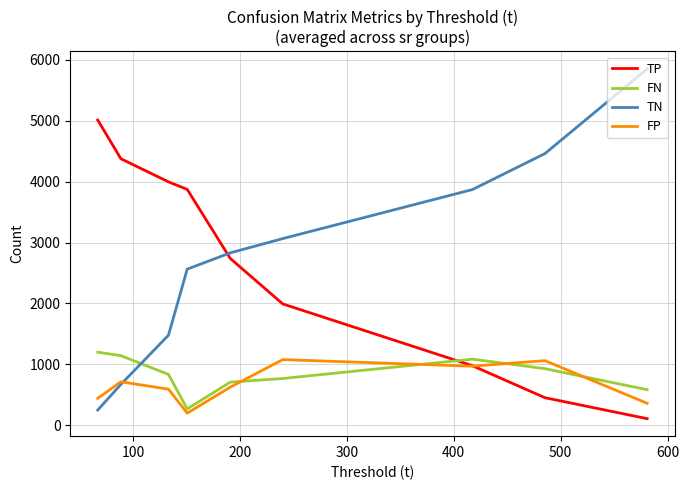

What is the minimum value for FP?

197.7